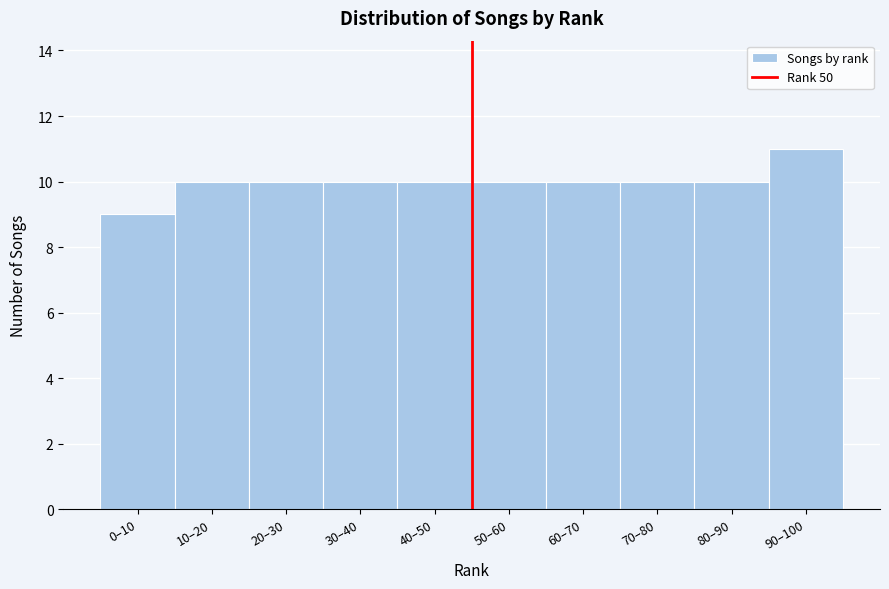

Reading left to right, transcribe all the data shown in this chart.

0–10=9	10–20=10	20–30=10	30–40=10	40–50=10	50–60=10	60–70=10	70–80=10	80–90=10	90–100=11